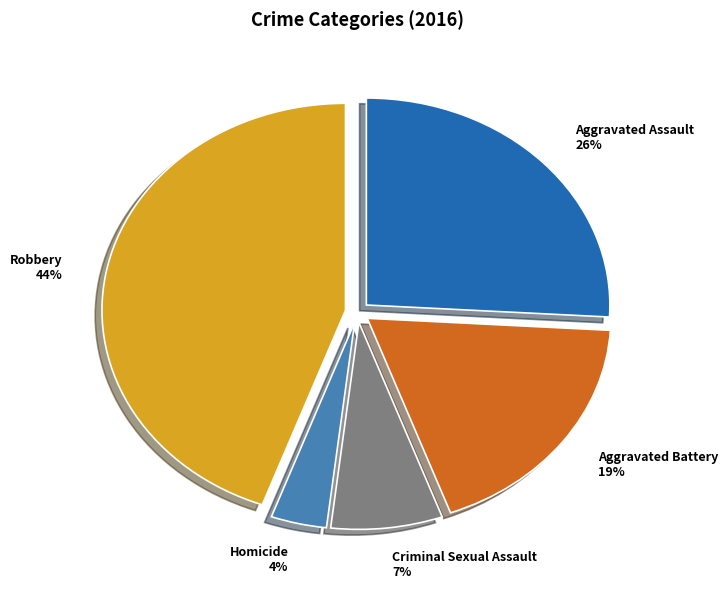

Count the number of slices in the pie.

5